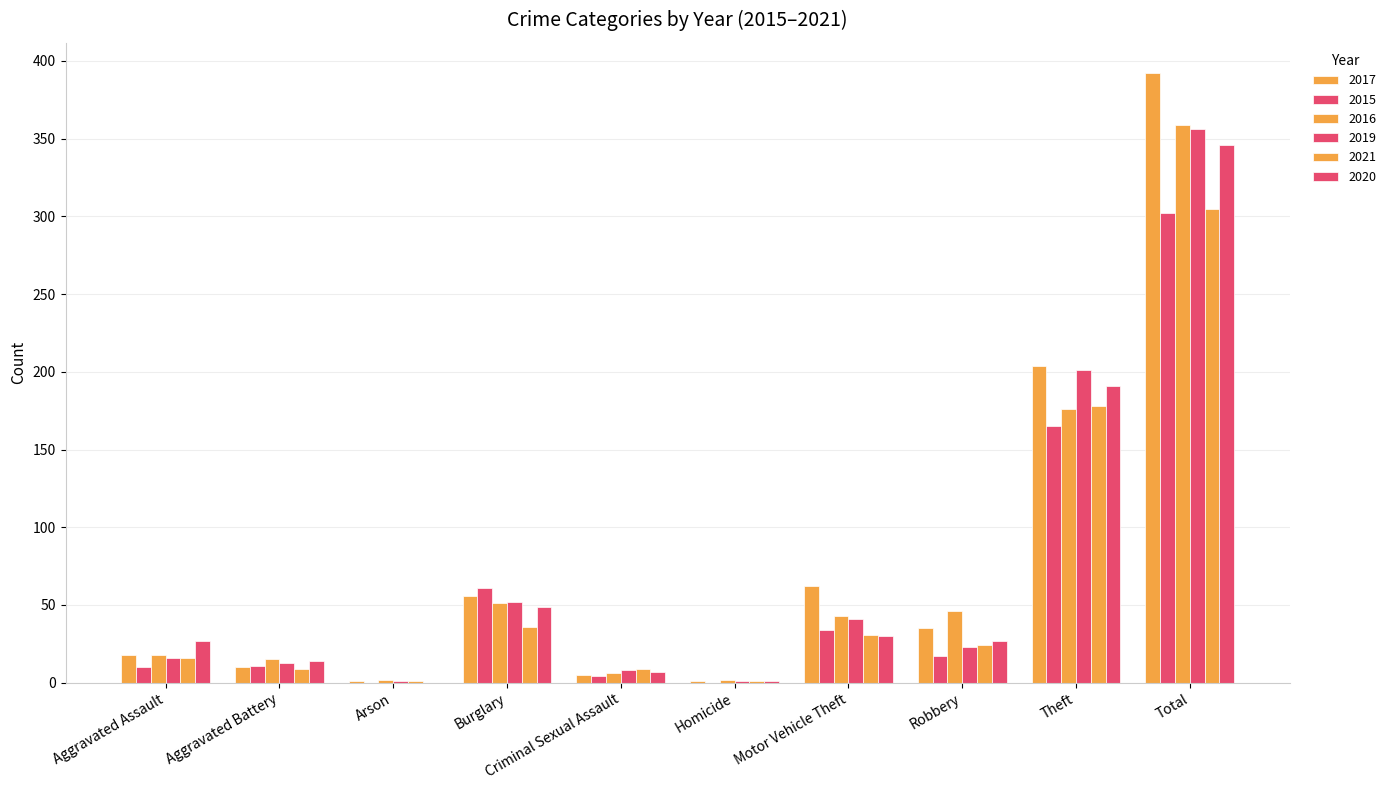

How many distinct data groups are displayed?

6